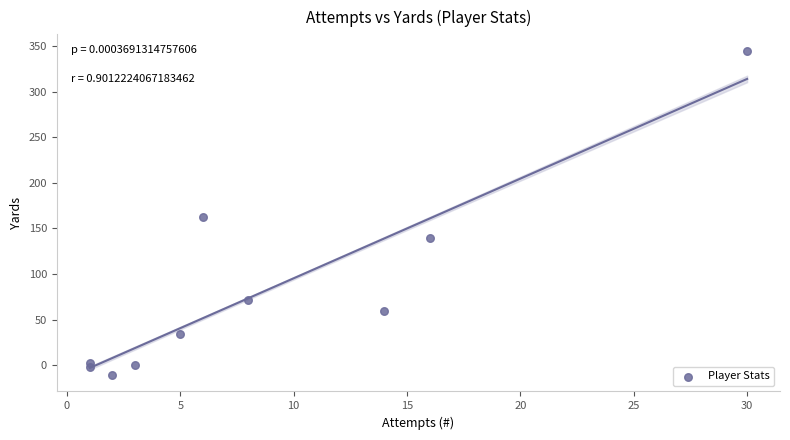

What Y value in the scatter plot is closest to 167?

162